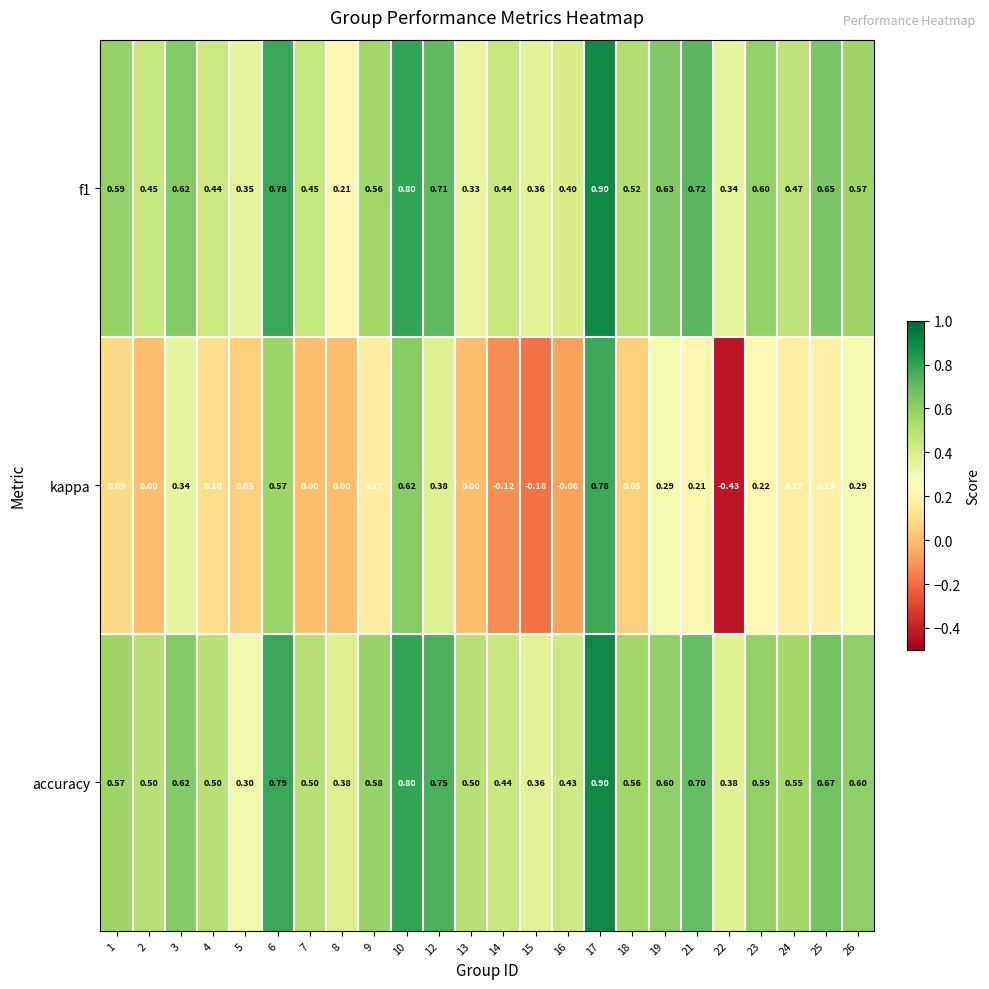

Is the value of f1 at 8 greater than the value of accuracy at 7?

No